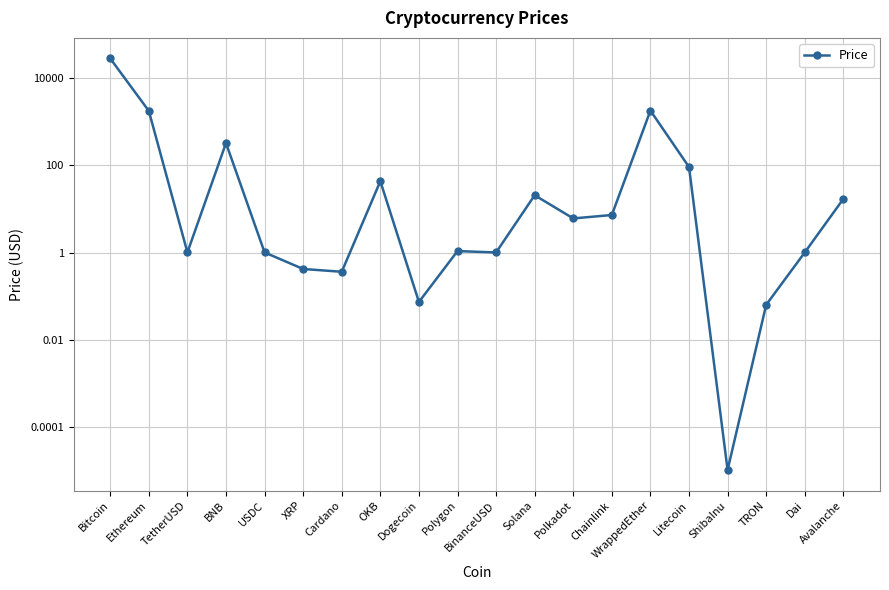

Is it true that the value at Litecoin is 24.5?

False